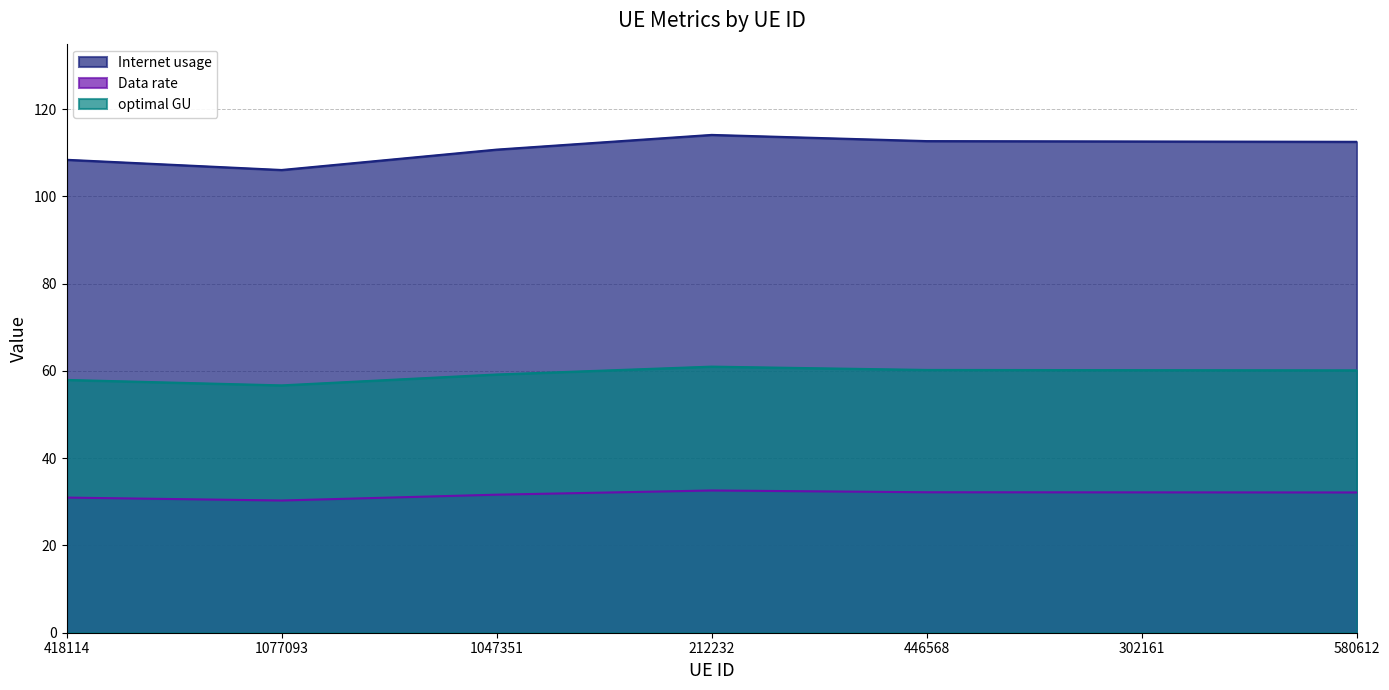

Reading left to right, transcribe all the data shown in this chart.

Internet usage: 108.4	106.1	110.7	114.1	112.7	112.6	112.5
Data rate: 31.0	30.3	31.6	32.6	32.2	32.2	32.1
optimal GU: 57.9	56.7	59.2	61.0	60.2	60.2	60.1